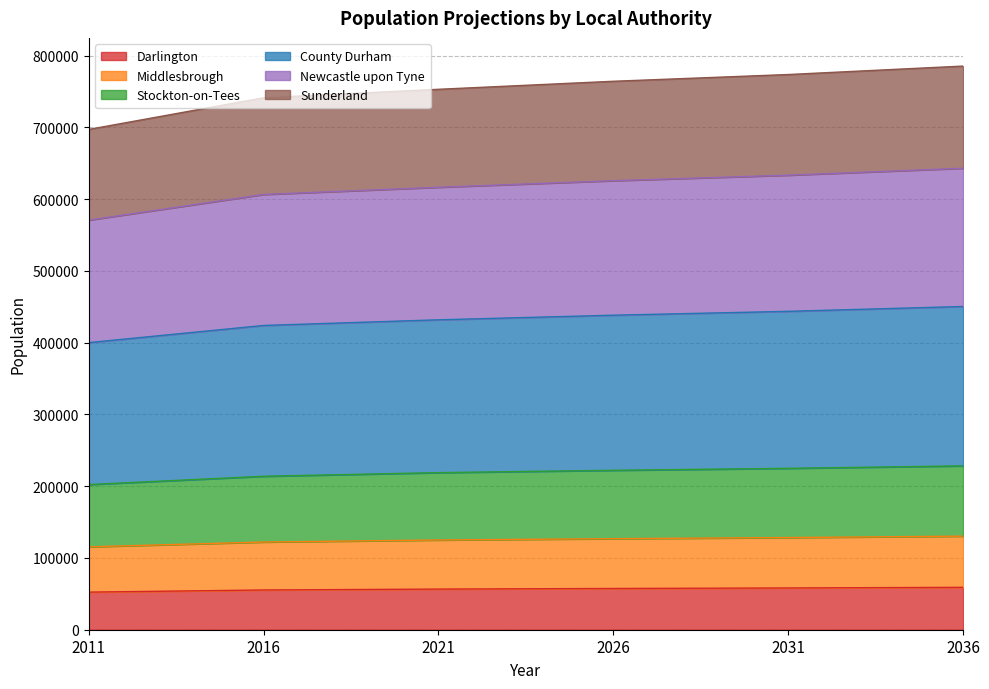

Count the Darlington values in the range 55373 to 58182.

4